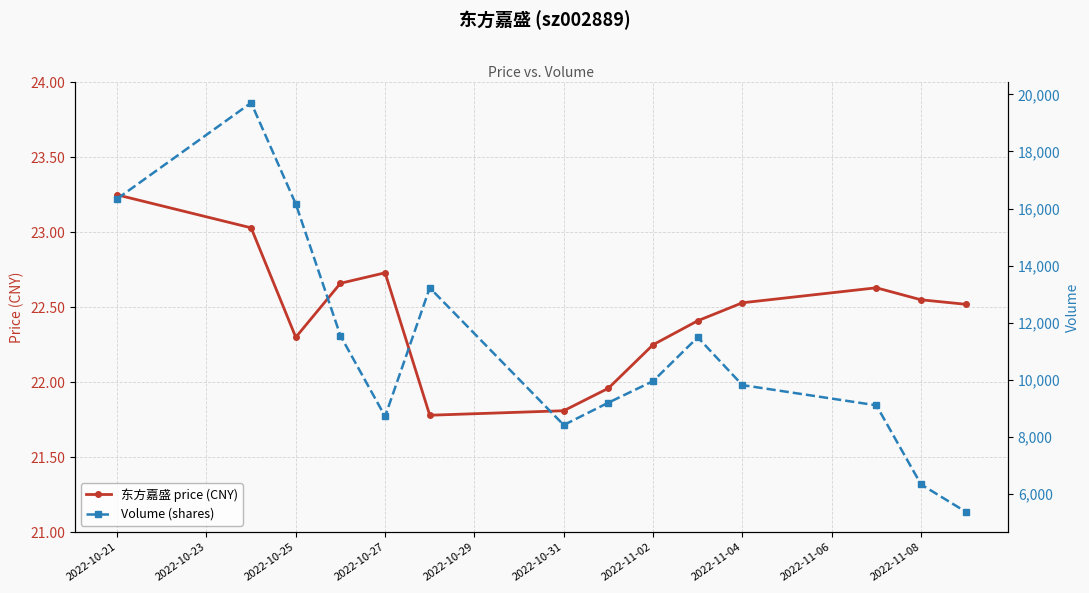

What is the difference between the second highest and second lowest values in the price series?

1.2